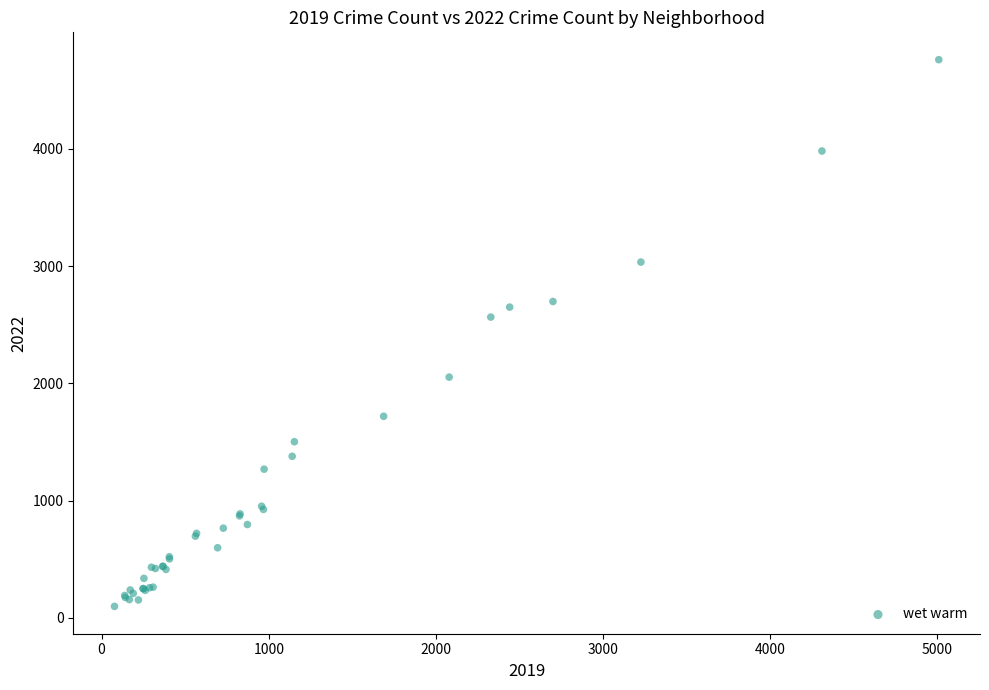

What Y value in the scatter plot is closest to 2430?

2566